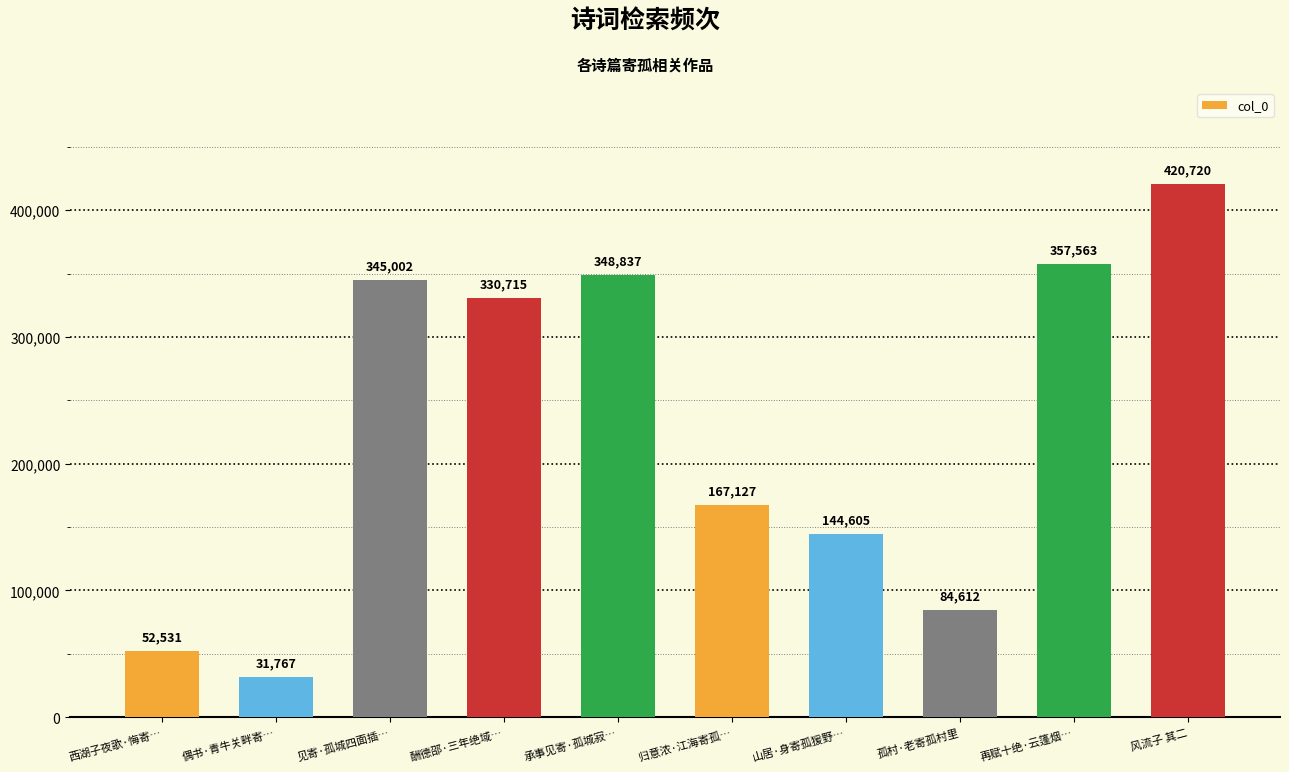

How many values are below 330715?

5